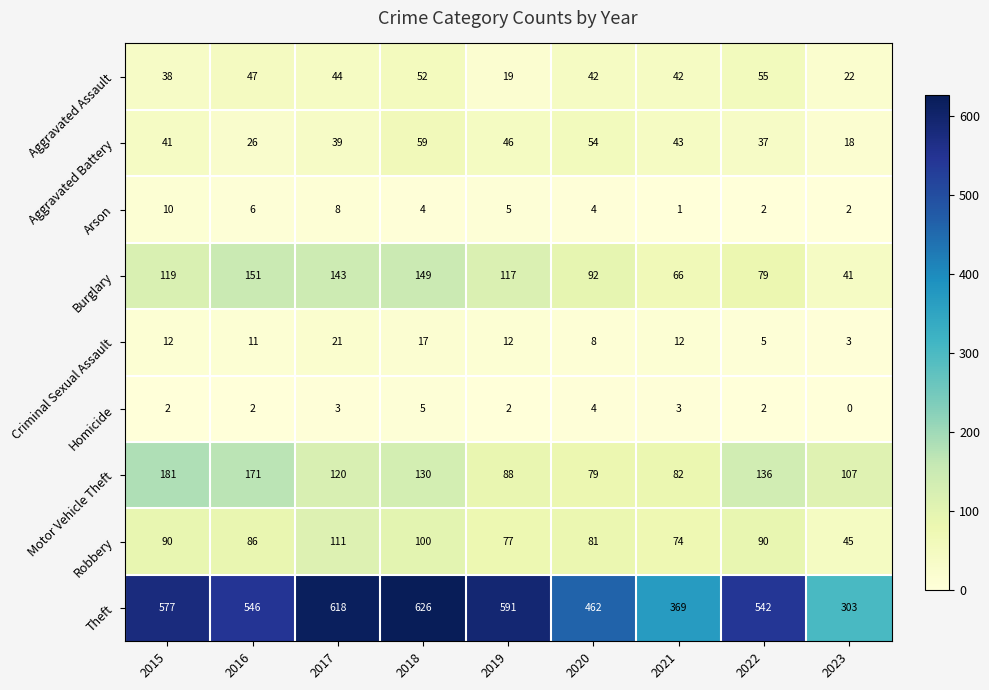

Rank the series by their maximum value, from lowest to highest.

Homicide, Arson, Criminal Sexual Assault, Aggravated Assault, Aggravated Battery, Robbery, Burglary, Motor Vehicle Theft, Theft